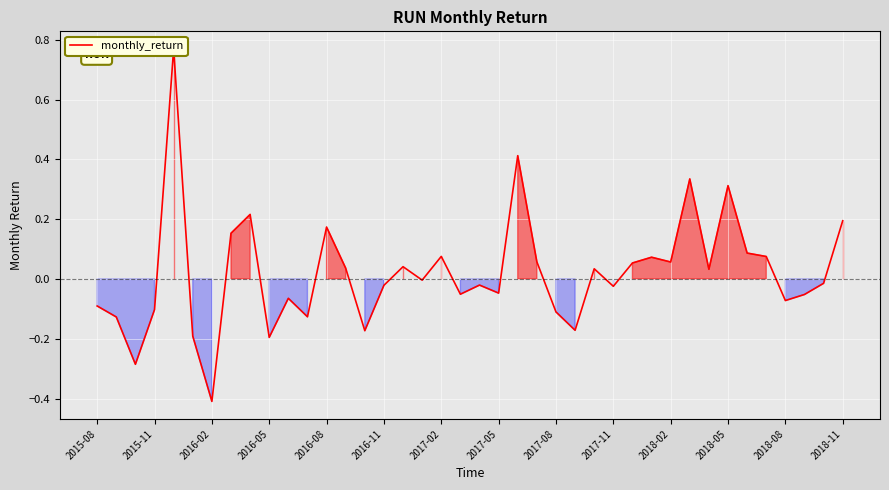

The chart shows a value of -0.1 at 2017-05. True or false?

False